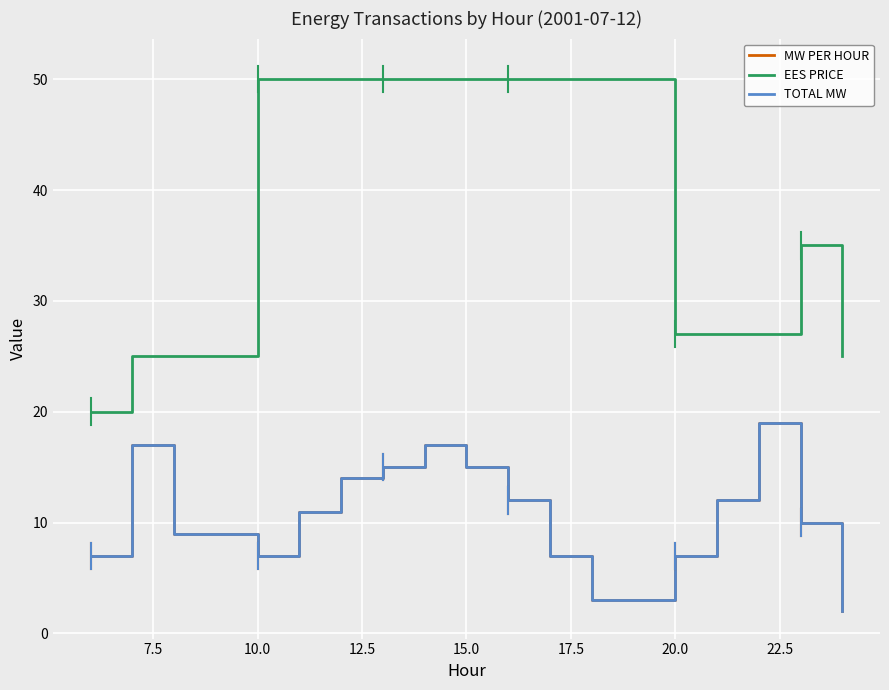

What is the sum of all TOTAL MW values?

184